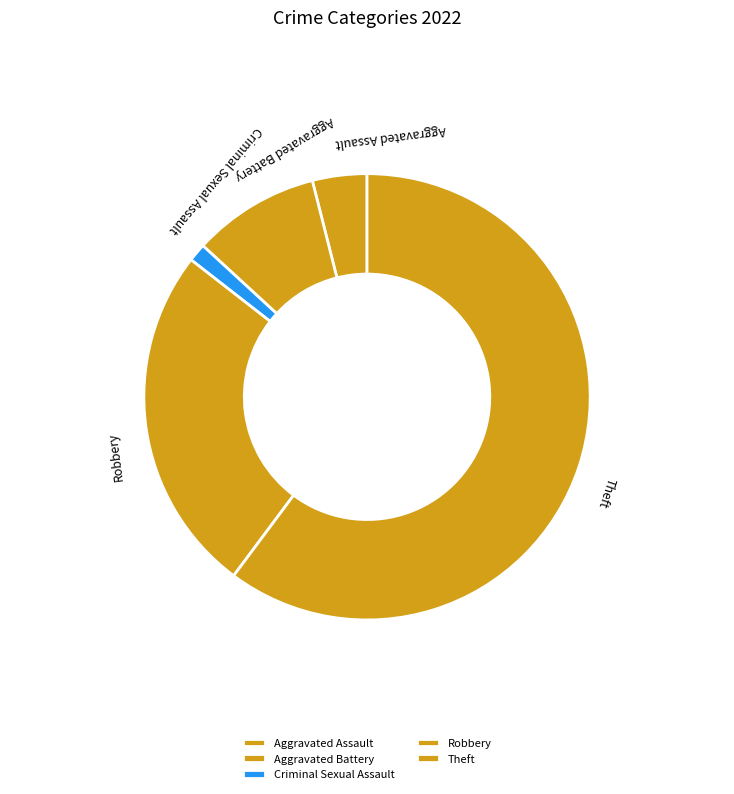

Which has a higher value, Aggravated Assault or Theft?

Theft